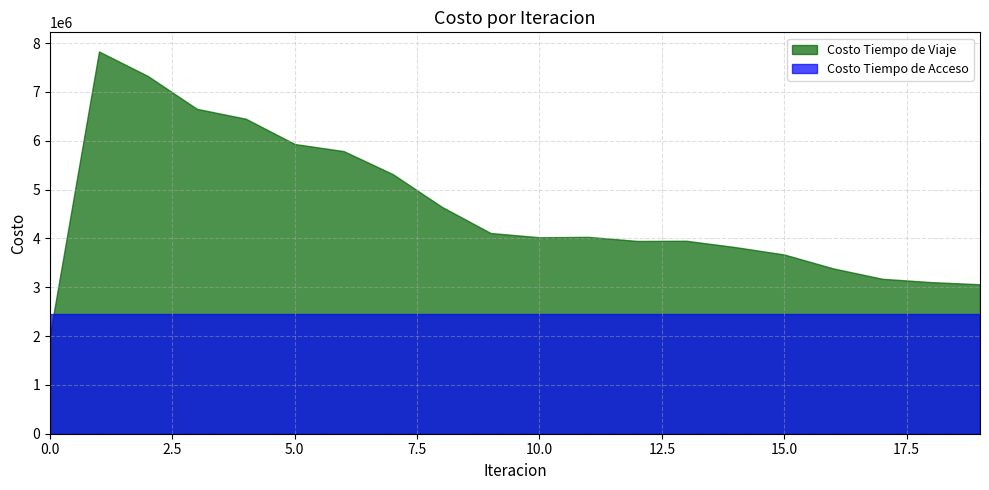

Reading left to right, transcribe all the data shown in this chart.

Costo Tiempo de Viaje: 0=2036064.4	1=7830189.7	2=7326680.9	3=6655115.5	4=6451856.5	5=5934277.4	6=5788852.9	7=5319341.4	8=4650619.4	9=4111985.9	10=4024220.3	11=4032447.5	12=3948686.6	13=3952352.0	14=3822913.1	15=3671434.9	16=3386718.2	17=3174382.9	18=3105705.0	19=3061765.4
Costo Tiempo de Acceso: 0=2446708.3	1=2446708.3	2=2446708.3	3=2446708.3	4=2446708.3	5=2446708.3	6=2446708.3	7=2446708.3	8=2446708.3	9=2446708.3	10=2446708.3	11=2446708.3	12=2446708.3	13=2446708.3	14=2446708.3	15=2446708.3	16=2446708.3	17=2446708.3	18=2446708.3	19=2446708.3